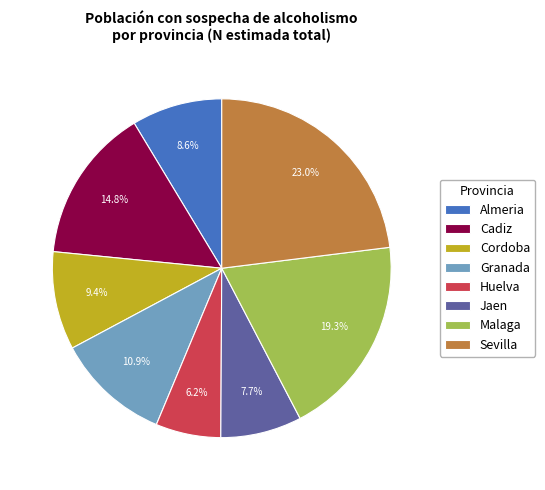

To the nearest percent, what is the difference between the Granada and Malaga slice percentages?

8%